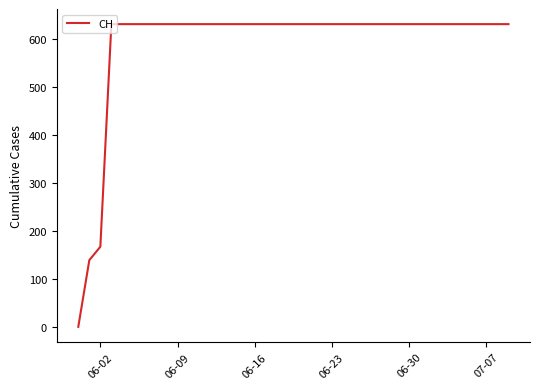

Does the chart have visible grid lines?

No